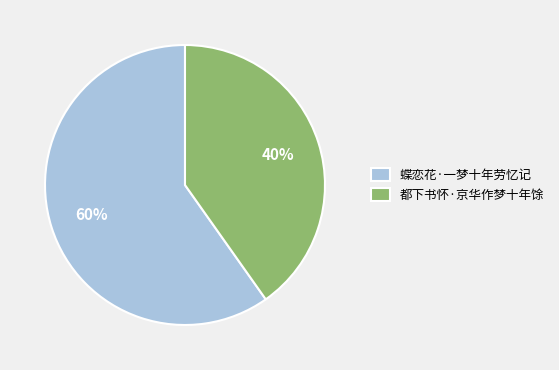

To the nearest percent, what is the difference between the 都下书怀·京华作梦十年馀 and 蝶恋花·一梦十年劳忆记 slice percentages?

20%